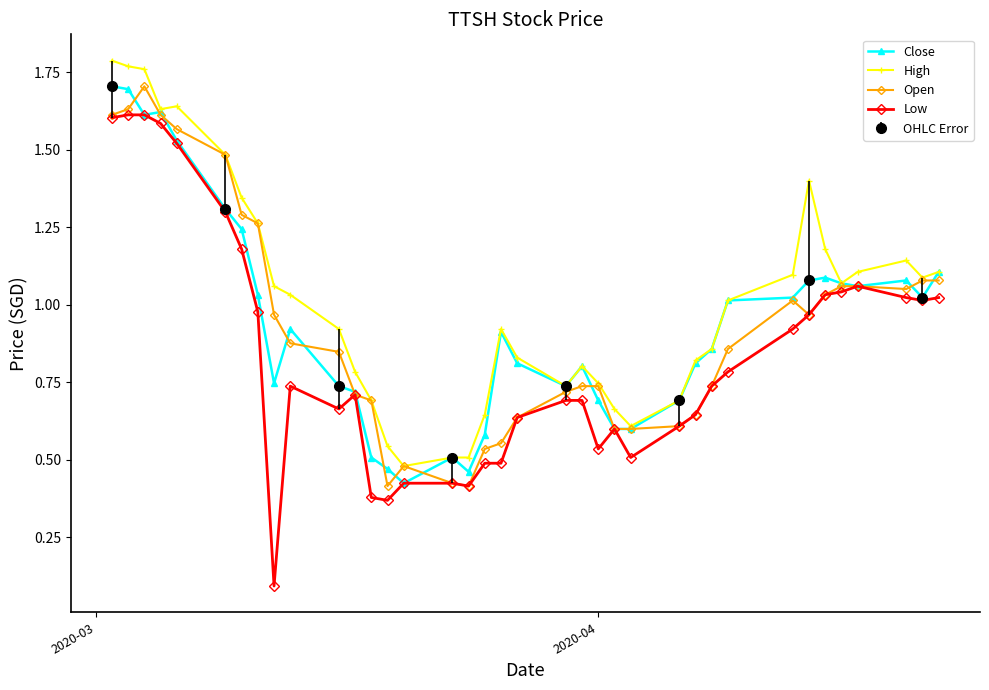

True or false: Open has more than 1 points higher than both neighbors.

True